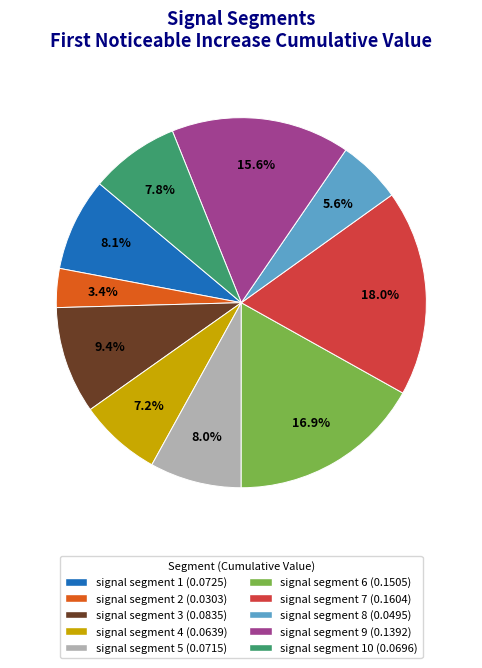

Is there a majority slice in this chart?

No